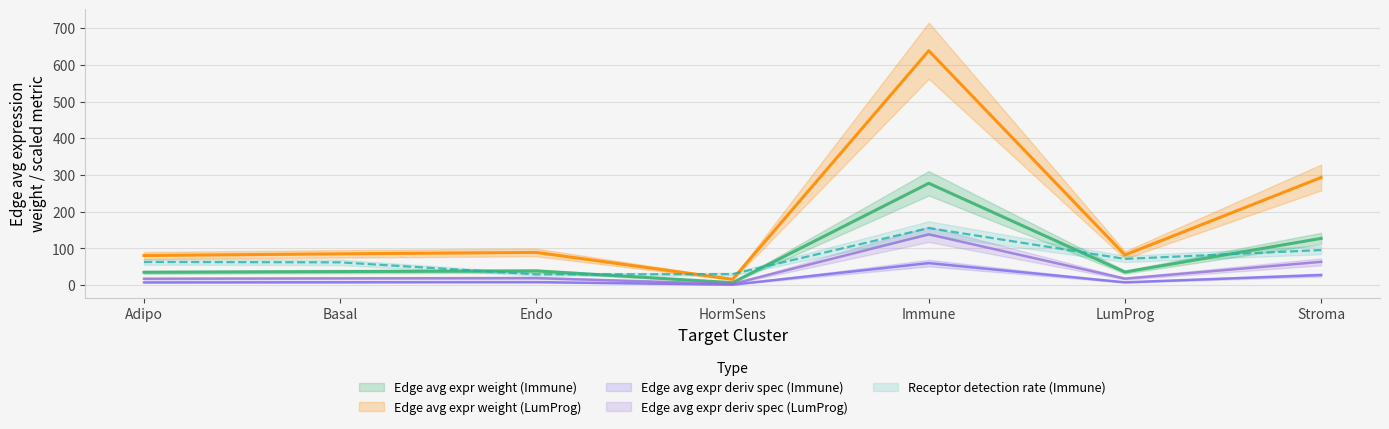

Which has a higher value, Stroma or LumProg?

Stroma